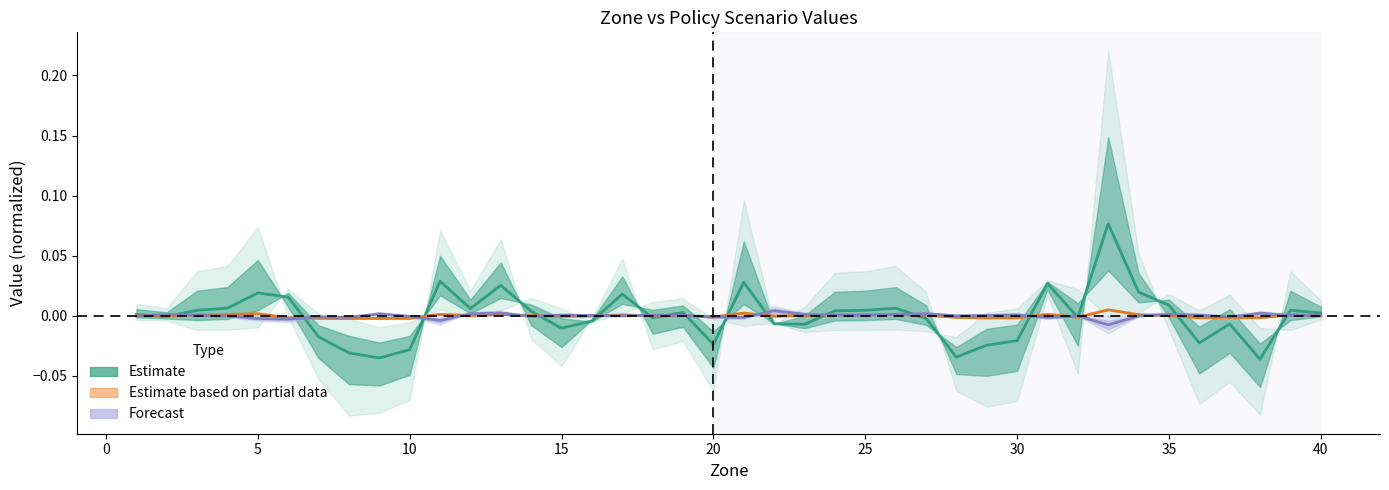

In Forecast, how many points are higher than both neighbors (excluding endpoints)?

12